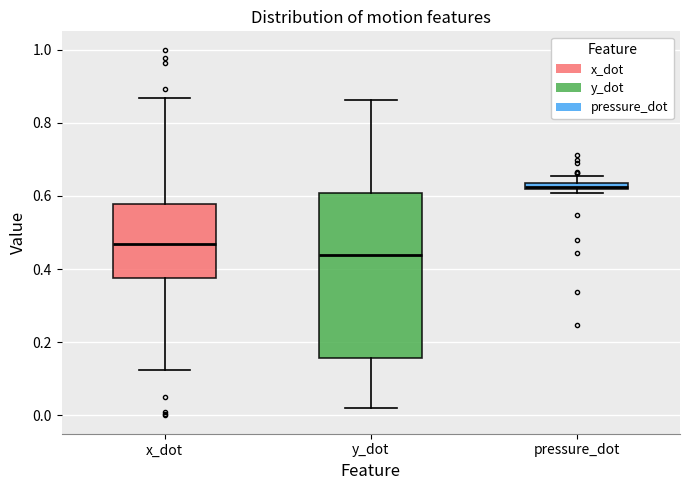

Where is the lower edge of the box for y_dot on the y-axis? The values are not printed on the chart, so give them approximately, as read against the axis.

0.16